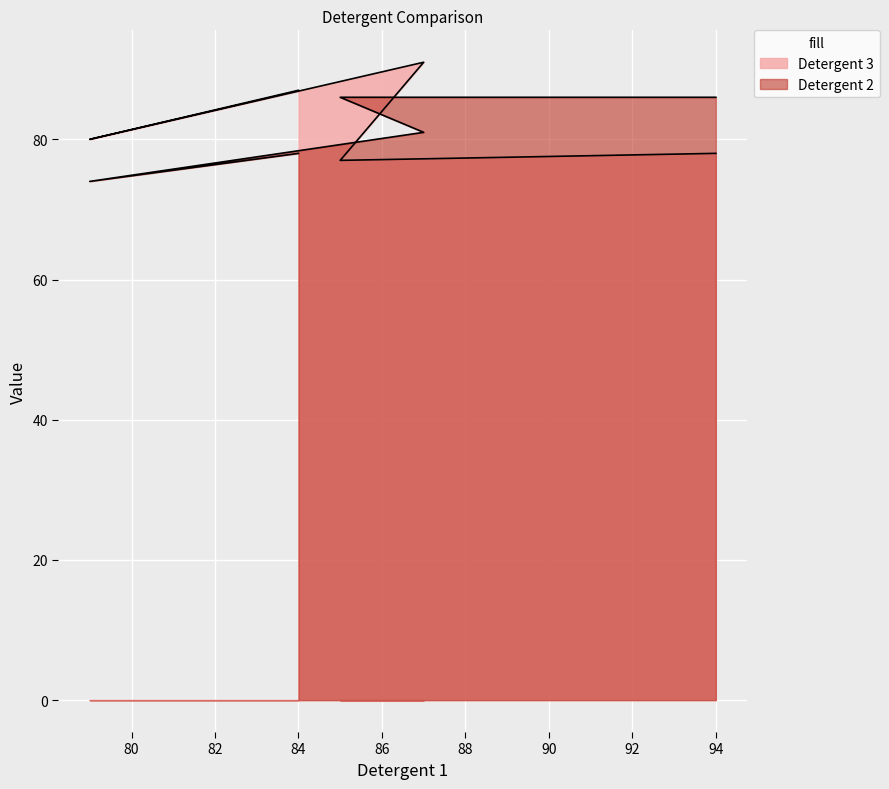

How many categories are shown in the chart?

5